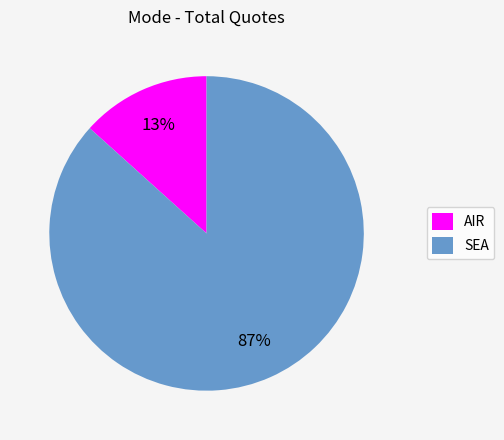

What is the smallest slice in the pie chart?

AIR